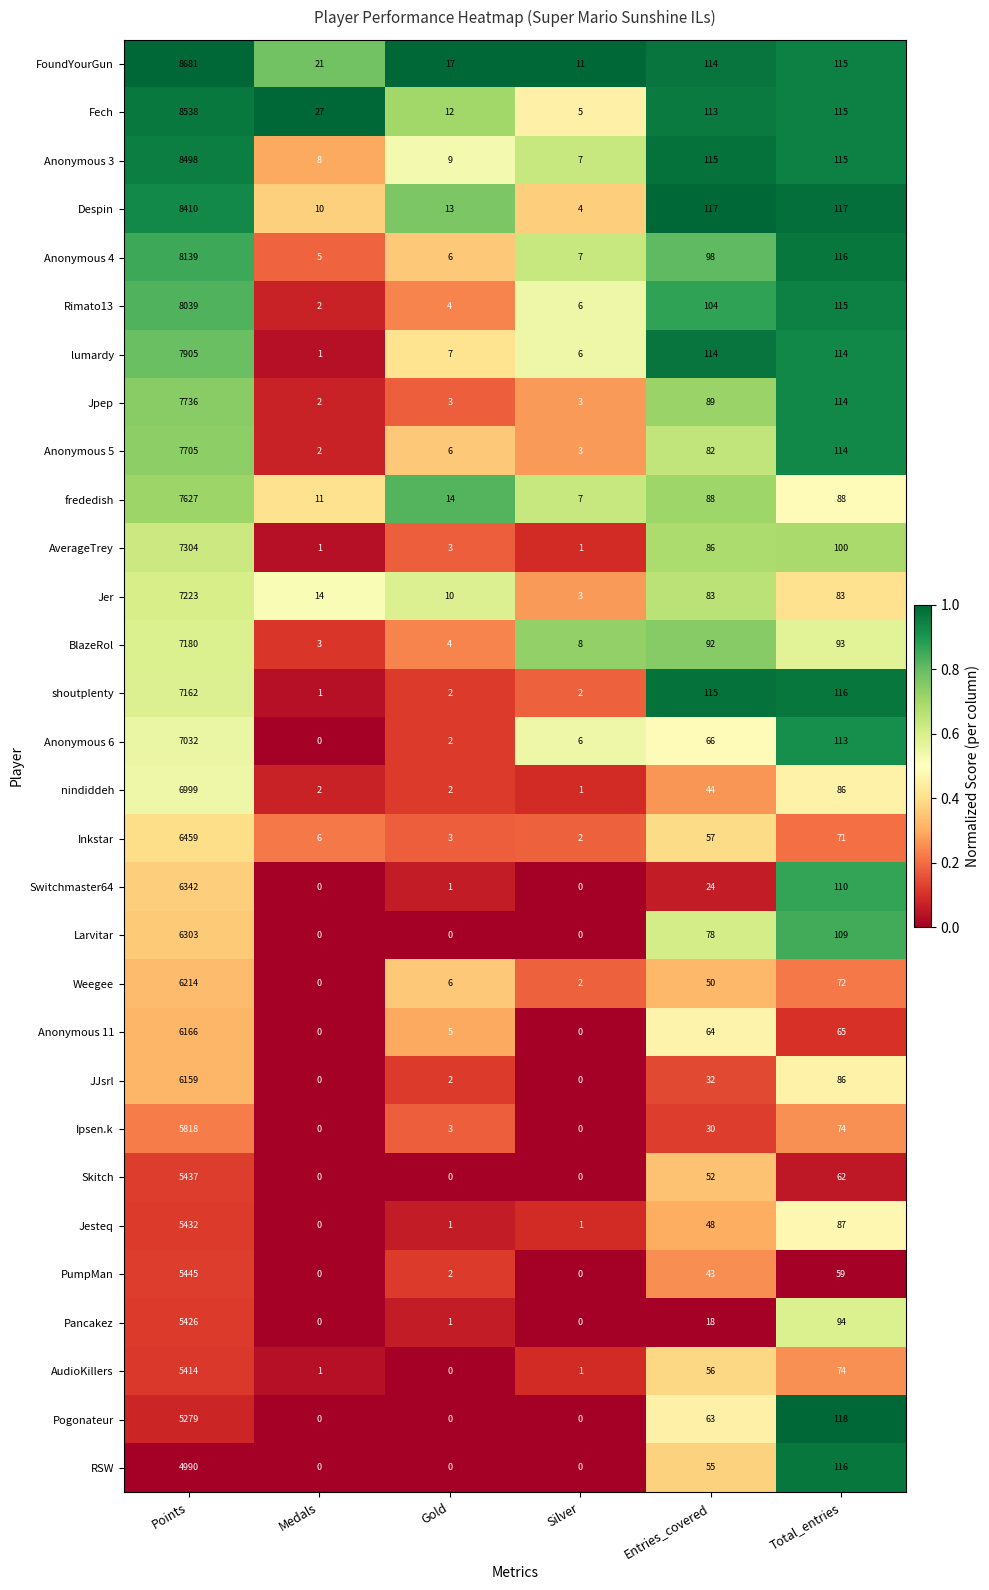

At which category is the sum across all series the highest?

Points